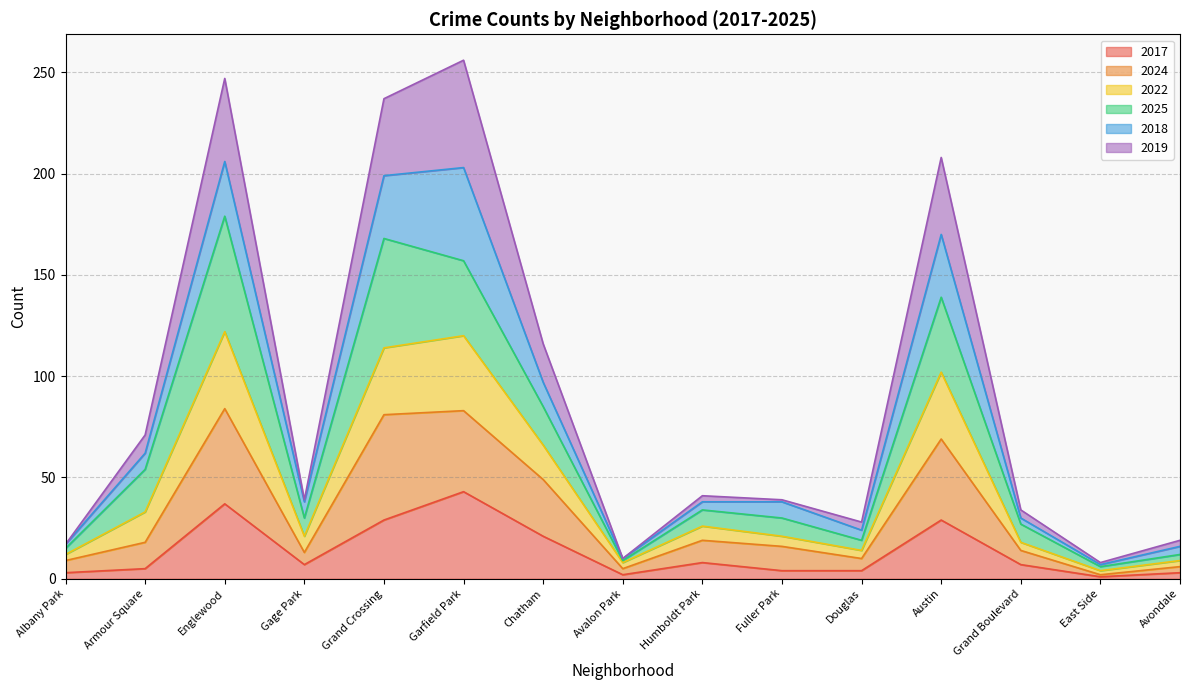

What is the highest value of the 2017 series?

43